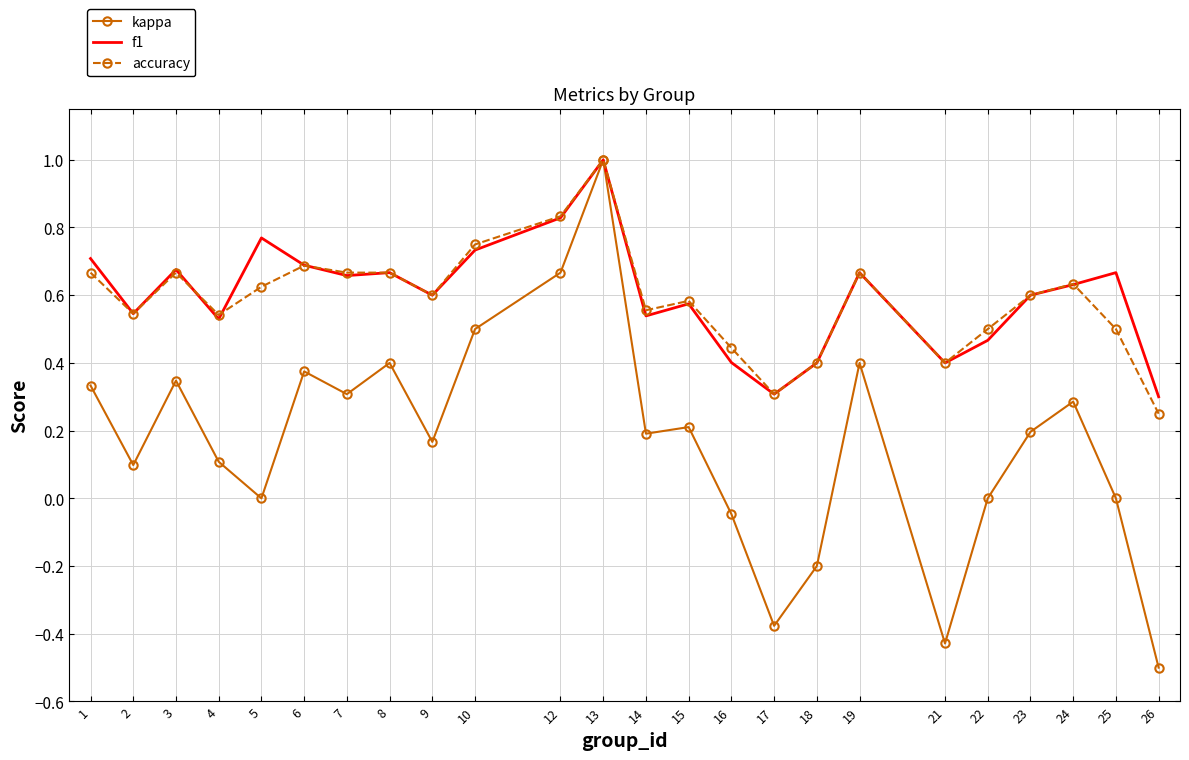

What is the greatest value displayed?

1.0